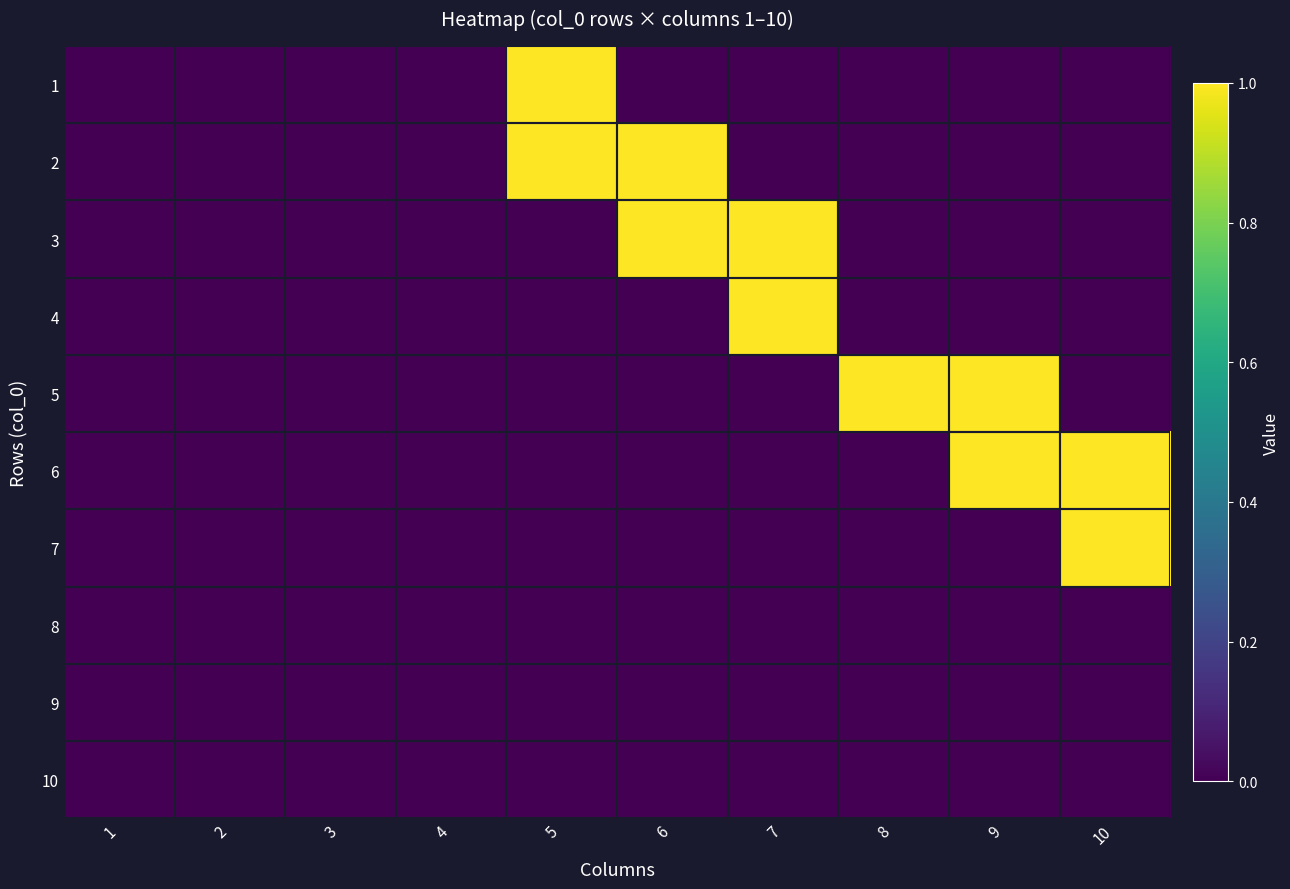

At how many categories does at least one series exceed 0?

6